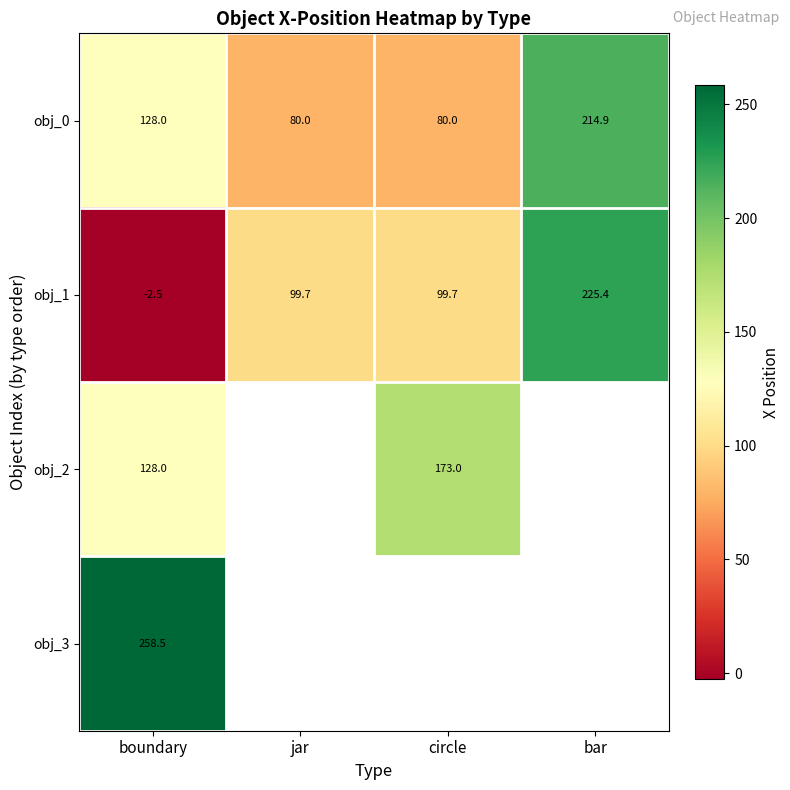

What is the sum of all obj_1 values?

422.3